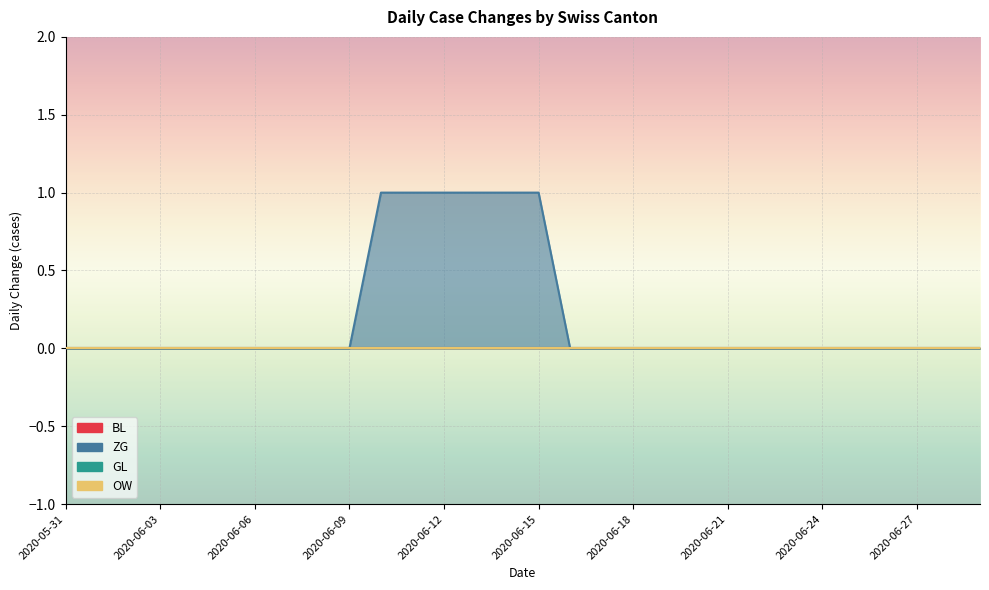

What are all the series names shown in the legend?

BL, ZG, GL, OW